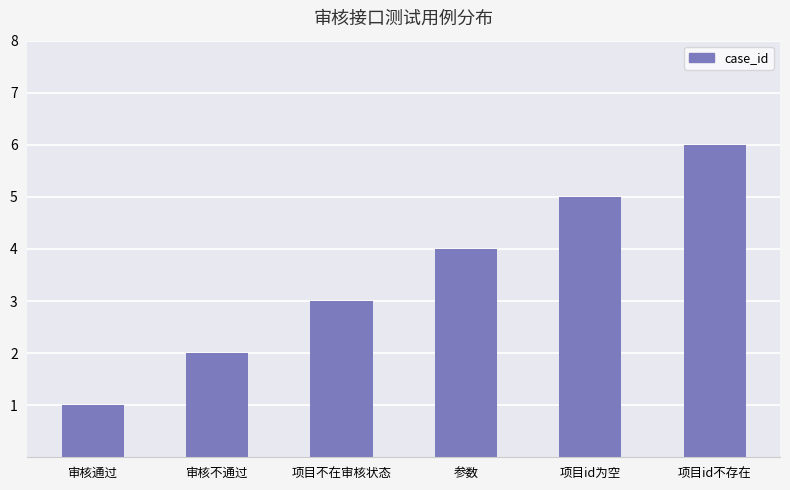

At which category does the chart reach its minimum across all series?

审核通过